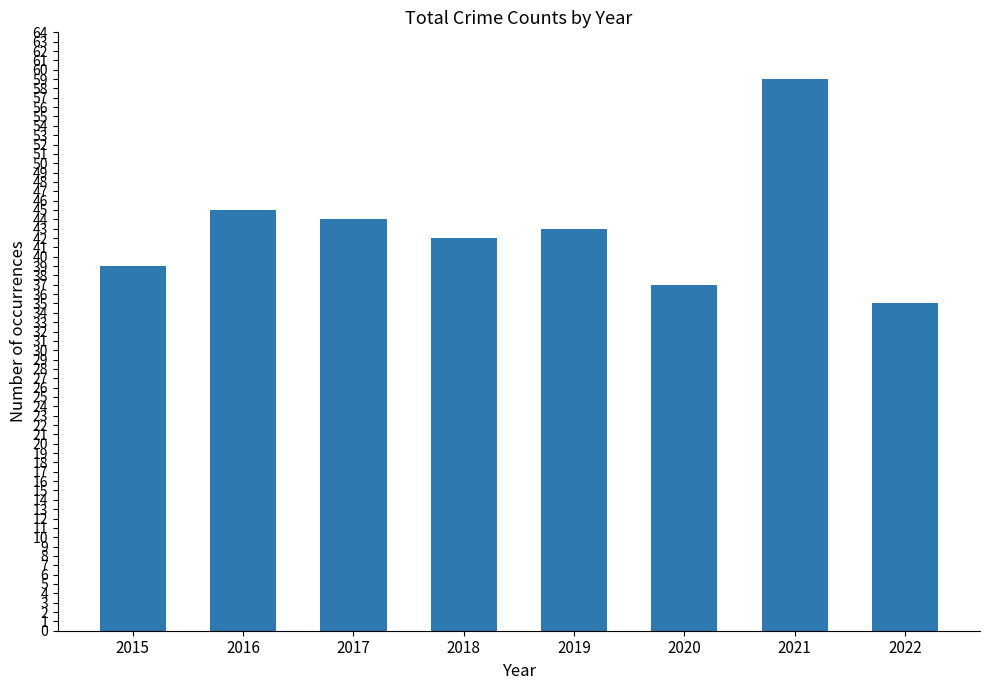

Which category has the highest value across all series?

2021